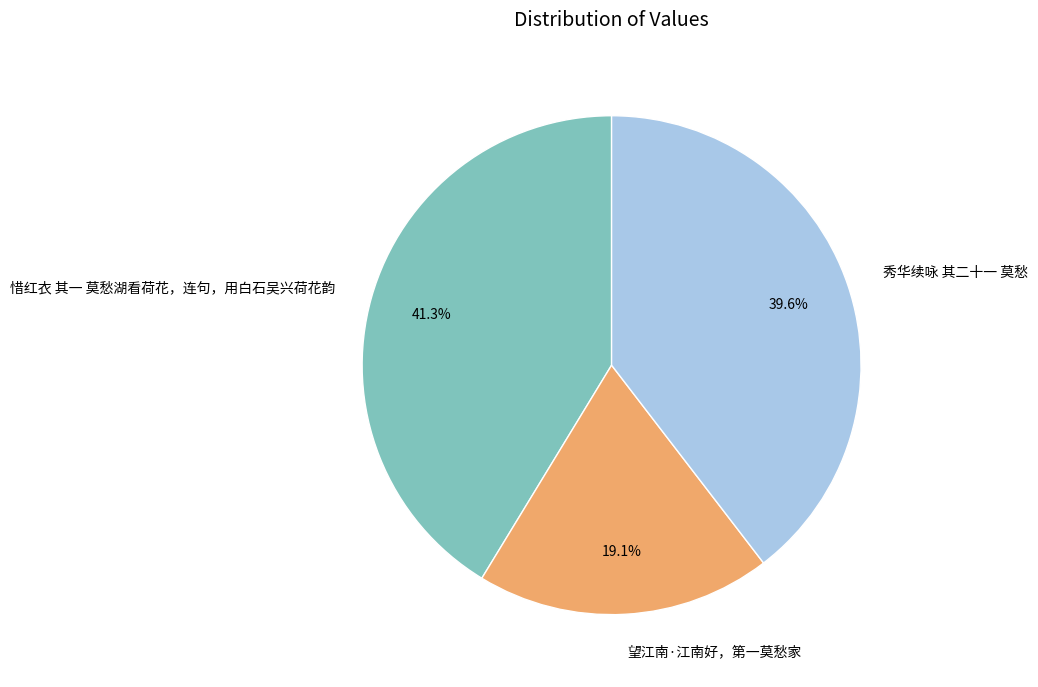

The 惜红衣 其一 莫愁湖看荷花，连句，用白石吴兴荷花韵 slice represents 41% of the pie. True or false?

True